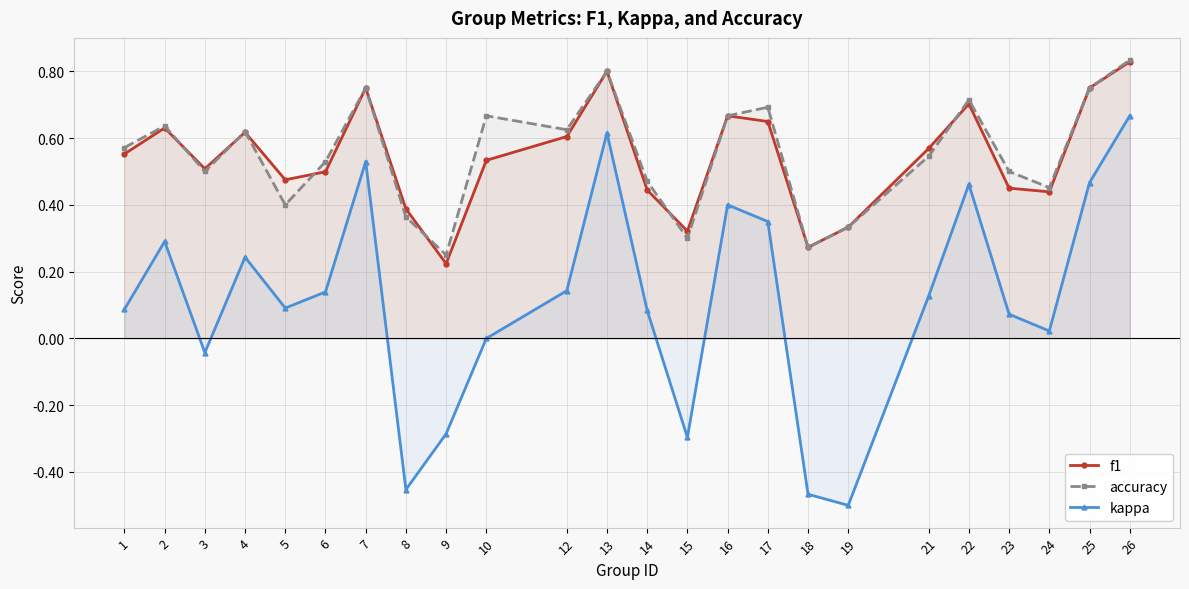

What is the maximum value shown in the chart?

0.8